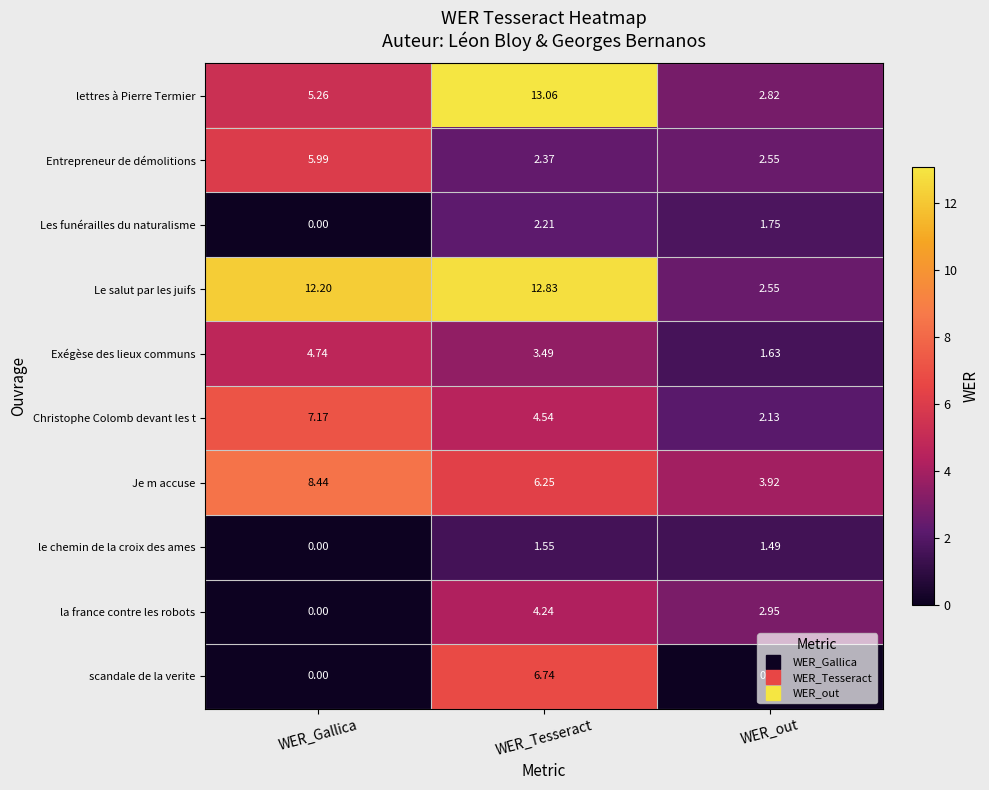

At which label does Exégèse des lieux communs reach its minimum?

WER_out